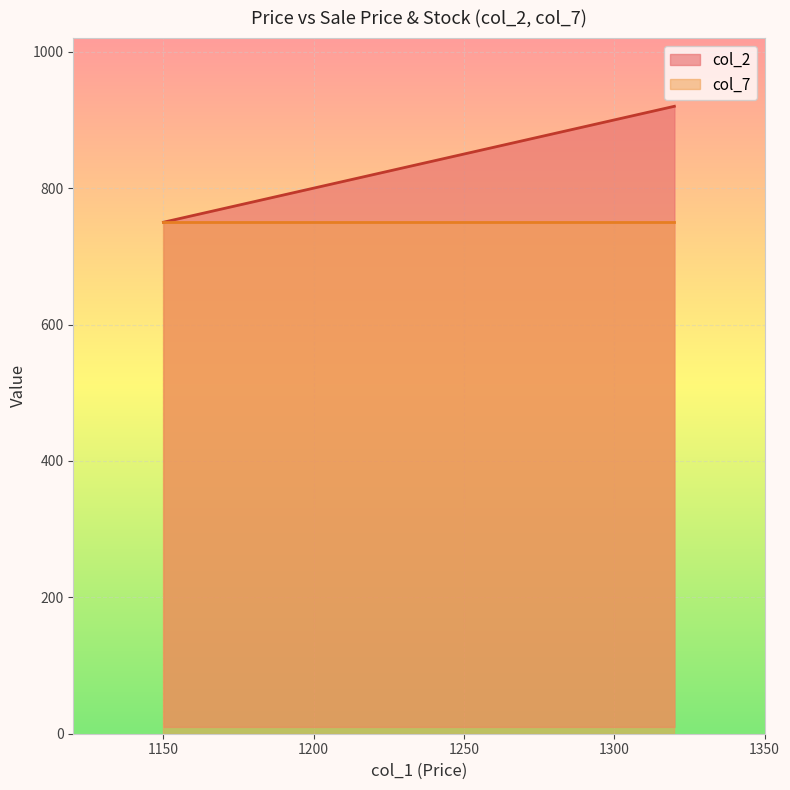

Which series has the widest spread of values?

col_2